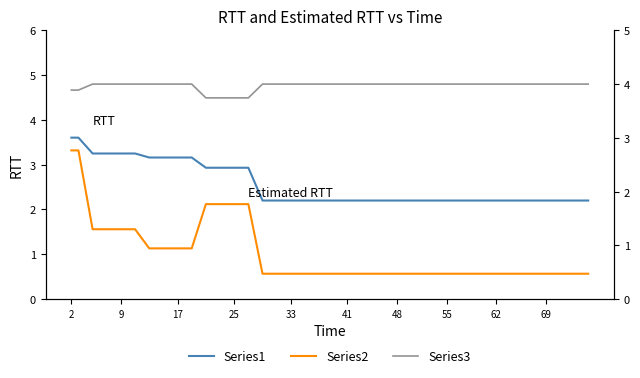

The best series shows 0.7 at 14. True or false?

False